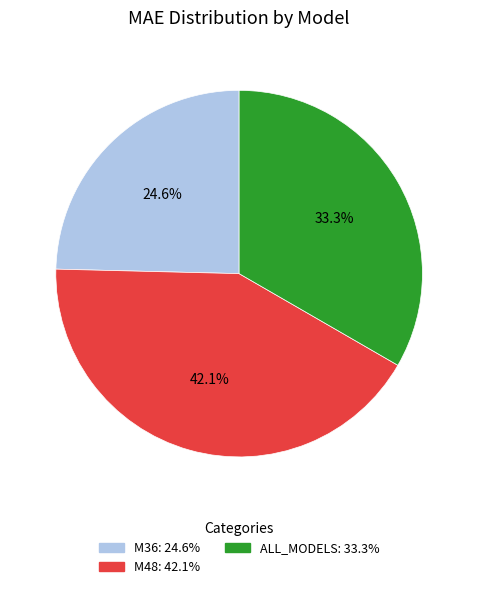

What is the smallest slice in the pie chart?

M36